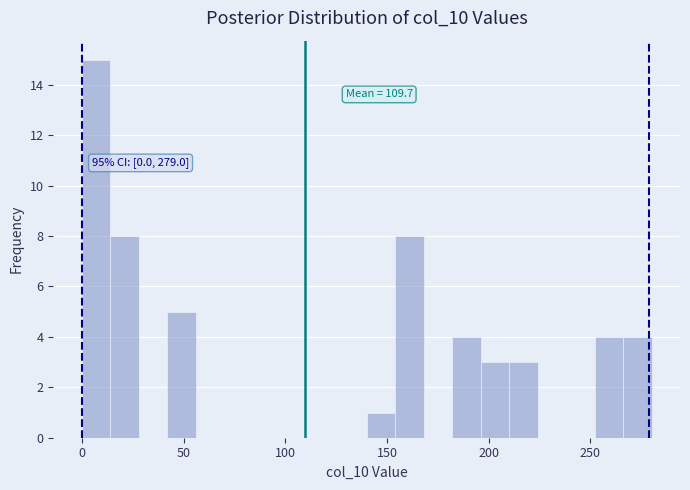

Read against the x-axis, roughly where is the centre of the tallest bar?

5